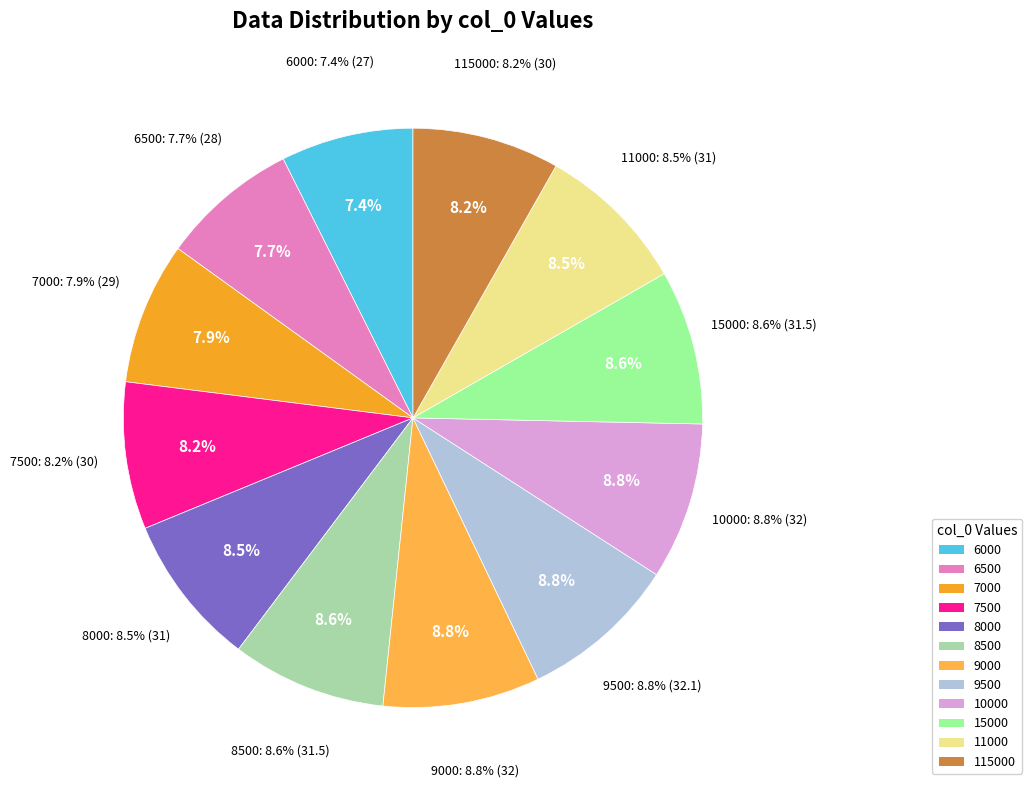

To the nearest percent, what percentage of the pie is 8500?

9%